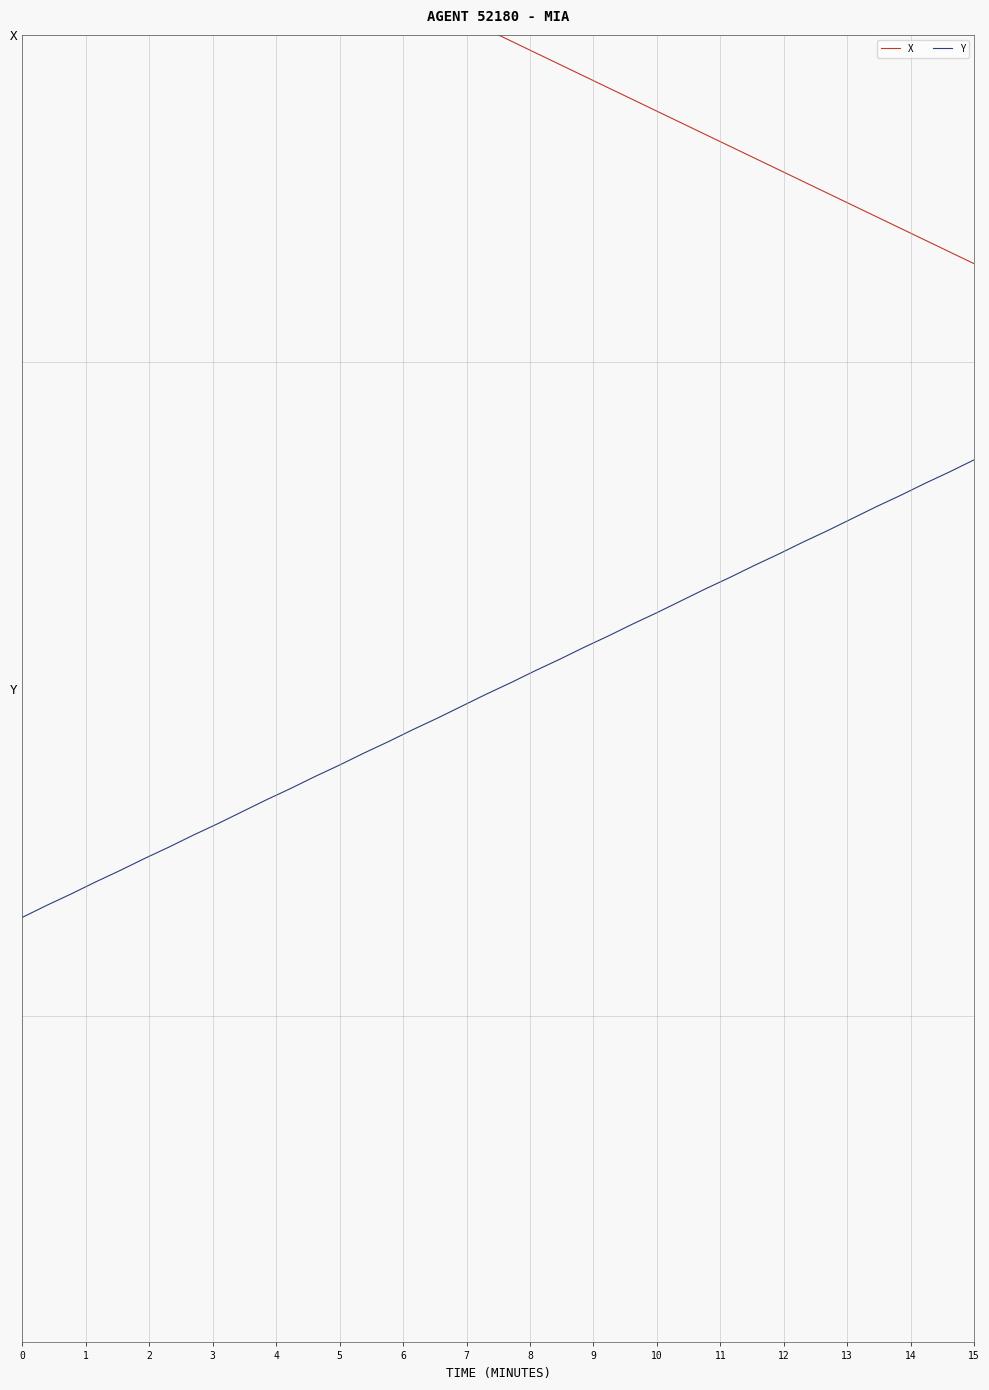

List the series in order of their overall mean, lowest first.

Y, X